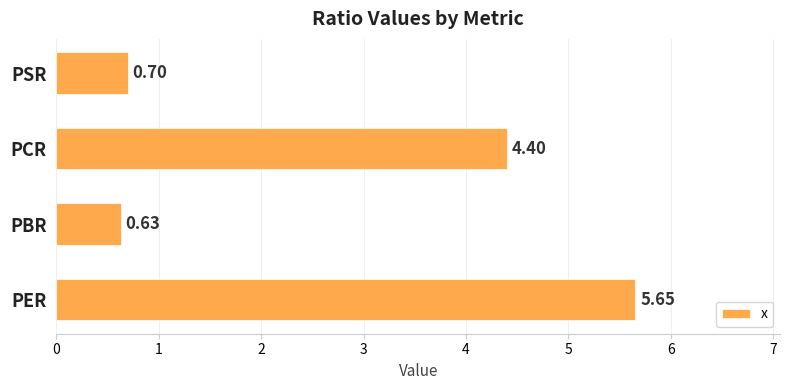

Count the number of data series in this chart.

1